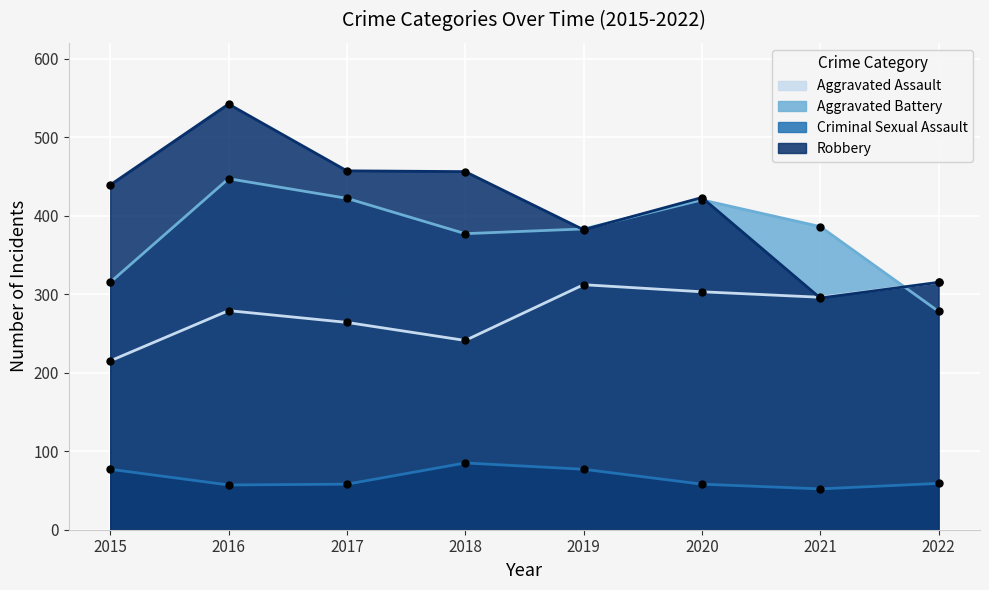

Which series has the widest spread of values?

Robbery